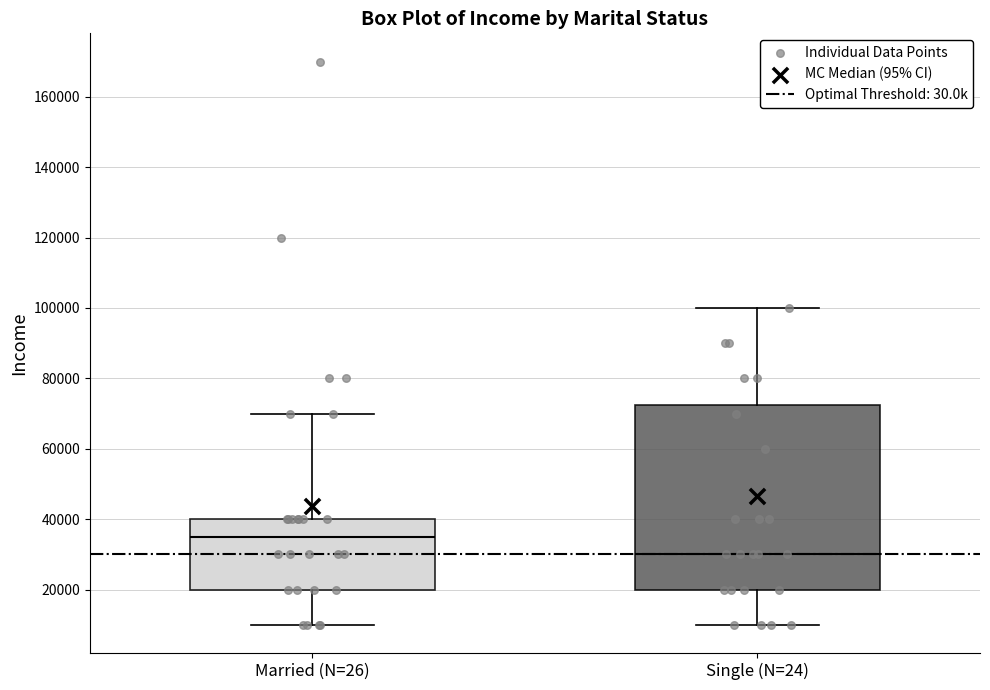

Where does the median line of the box for Single (N=24) sit on the y-axis? The values are not printed on the chart, so give them approximately, as read against the axis.

30000